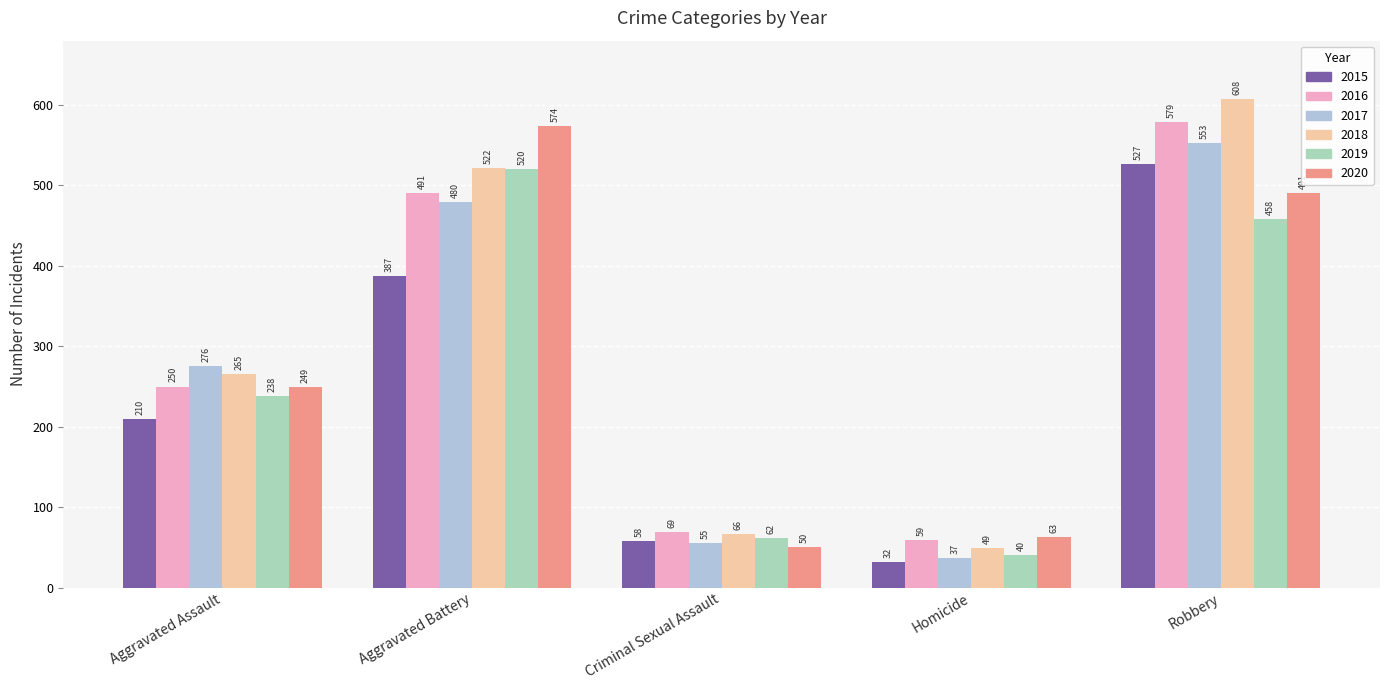

At which category is the sum across all series the highest?

Robbery